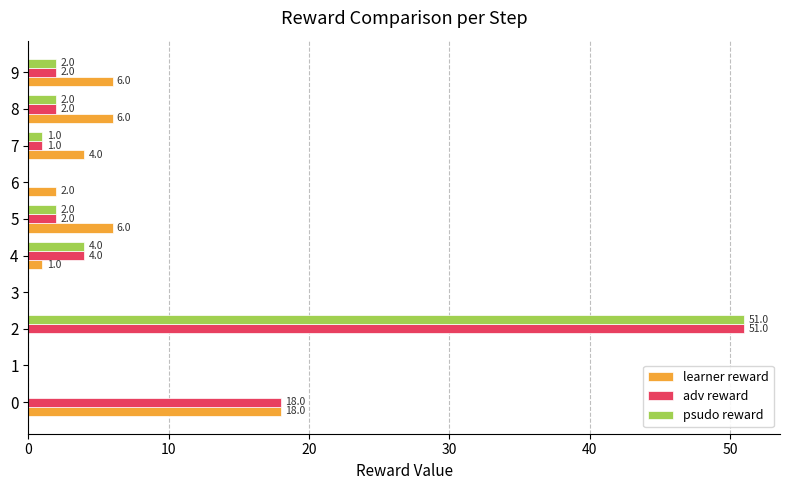

What is the greatest value displayed?

51